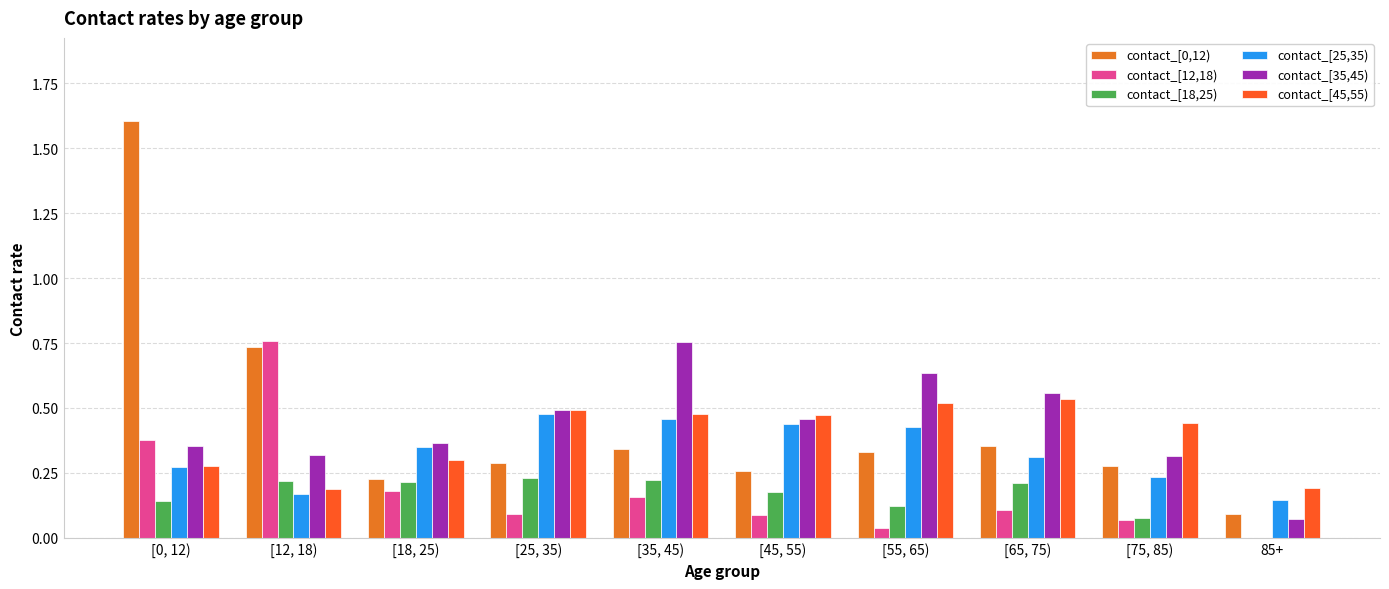

Which category has the lowest value across all series?

85+